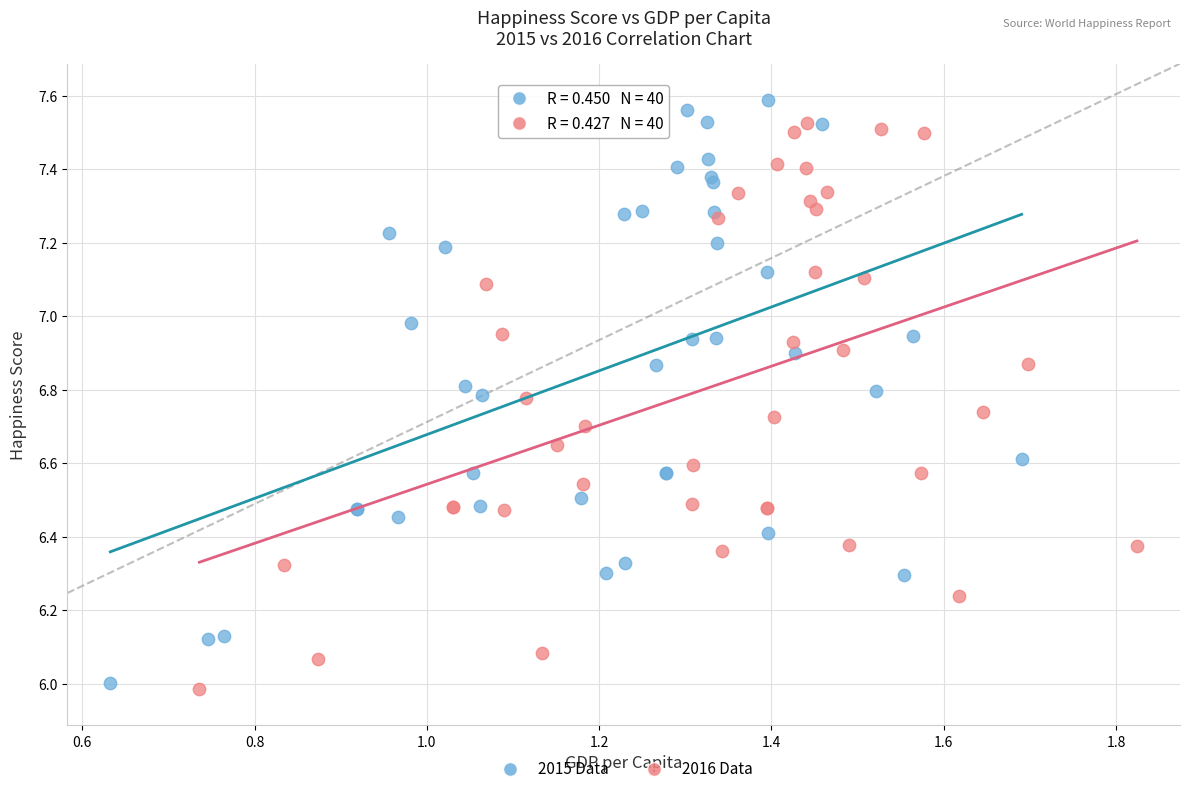

What are all the series names shown in the legend?

2015 Data, 2016 Data